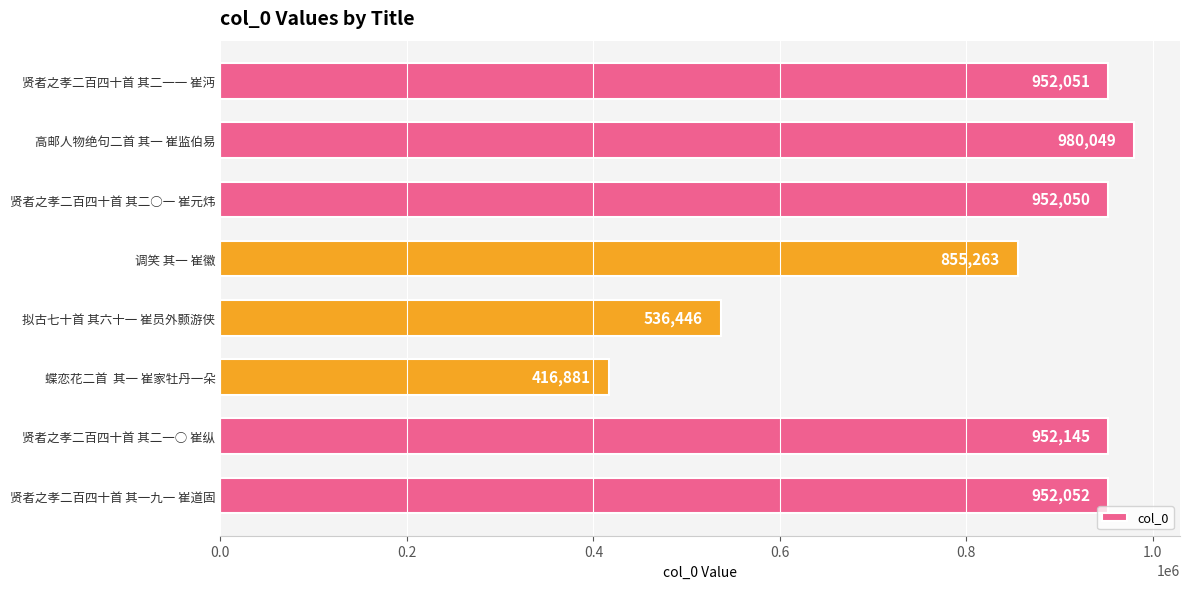

Rank the categories by value from lowest to highest.

蝶恋花二首  其一 崔家牡丹一朵, 拟古七十首 其六十一 崔员外颢游侠, 调笑 其一 崔徽, 贤者之孝二百四十首 其二○一 崔元炜, 贤者之孝二百四十首 其二一一 崔沔, 贤者之孝二百四十首 其一九一 崔道固, 贤者之孝二百四十首 其二一○ 崔纵, 高邮人物绝句二首 其一 崔监伯易